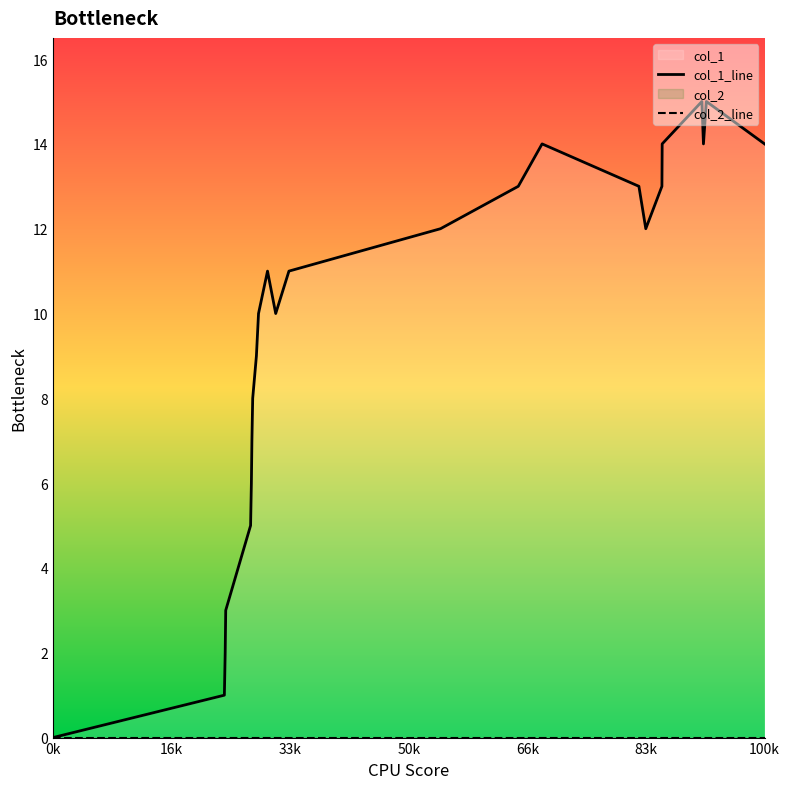

Which series has the widest spread of values?

col_1_line